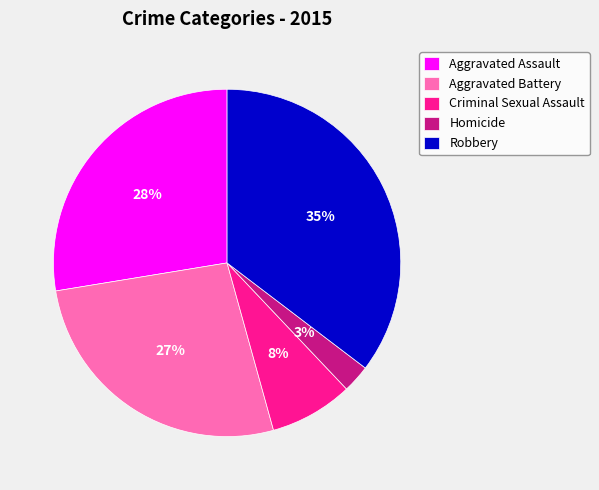

Combined, do Aggravated Assault and Robbery account for over 50%?

Yes